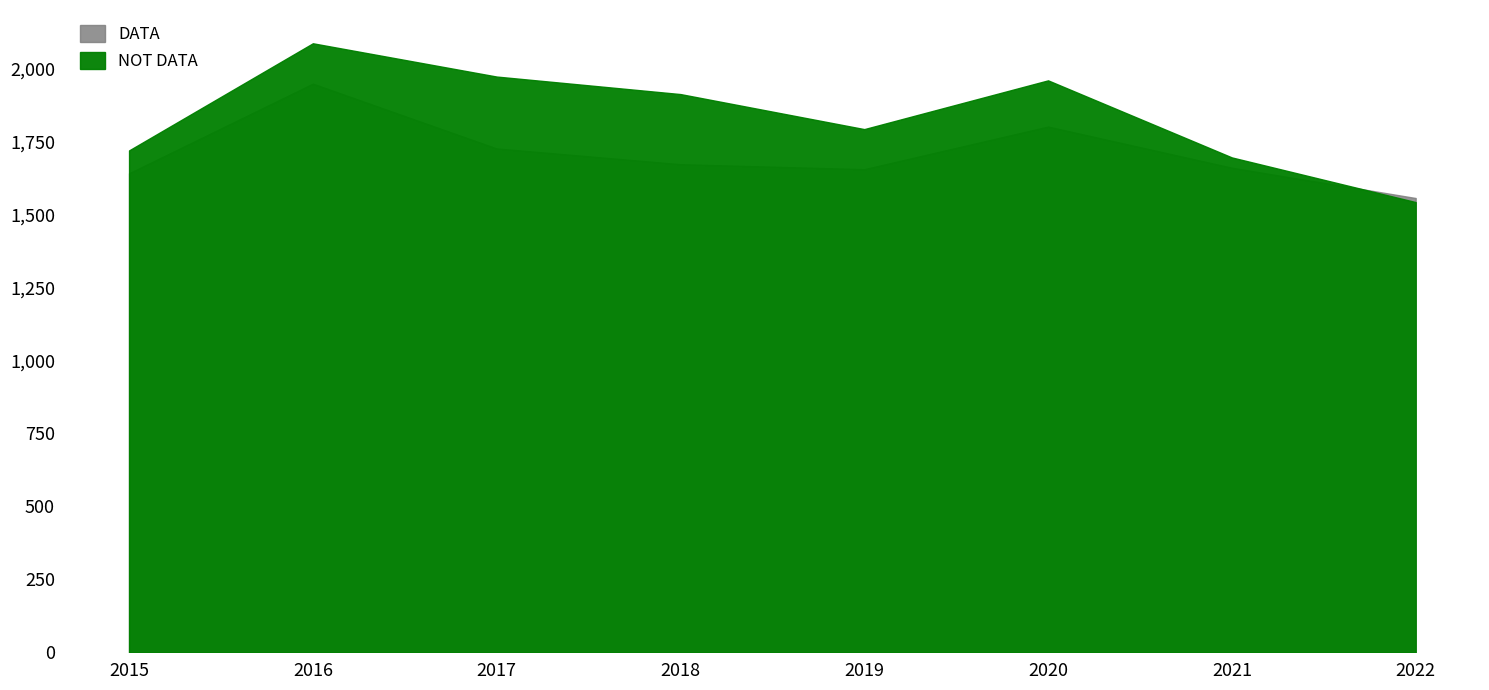

Rank the categories by Austin value from highest to lowest.

2016, 2017, 2020, 2018, 2019, 2015, 2021, 2022